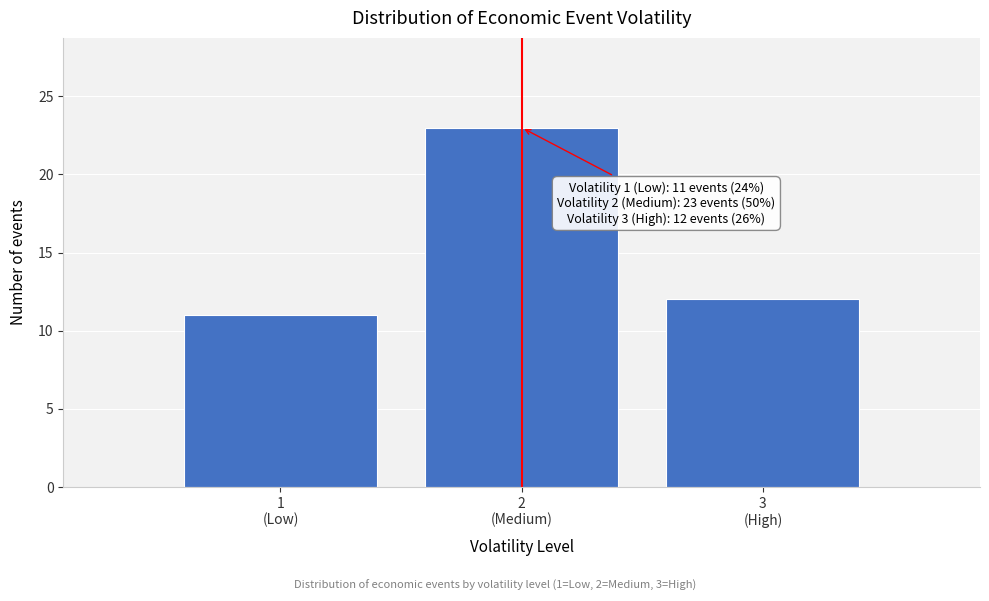

Reading right to left, transcribe all the data shown in this chart.

12	23	11